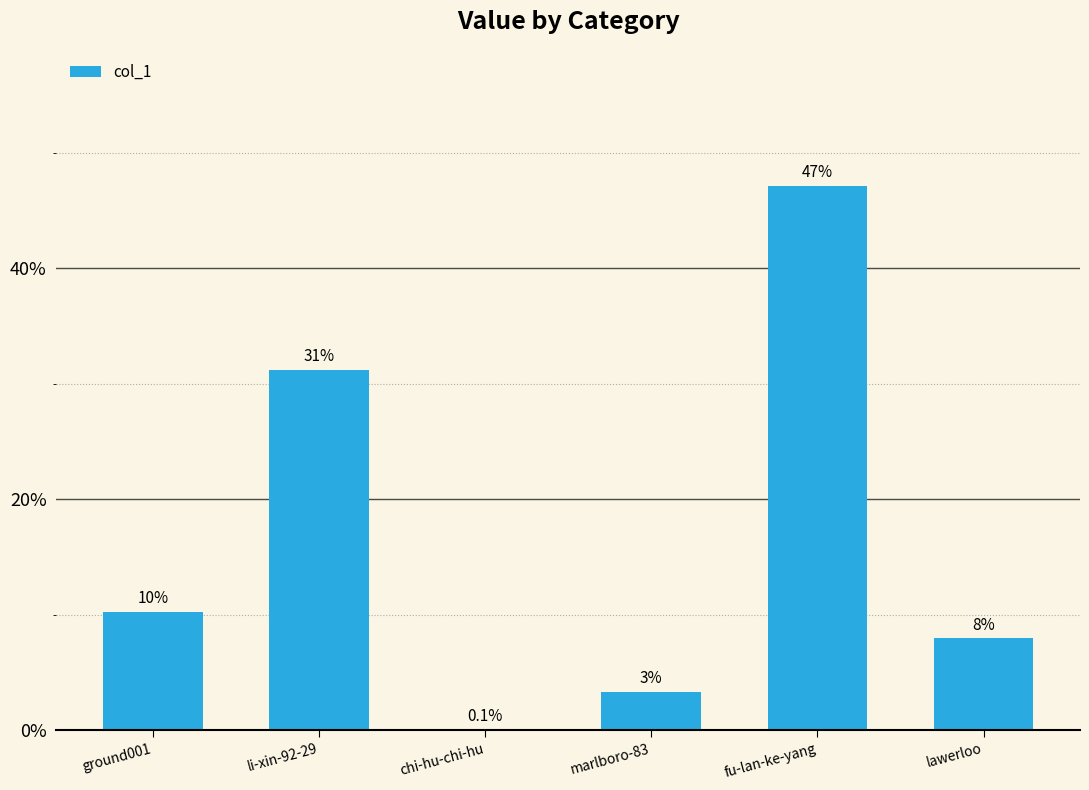

Which has a higher value, fu-lan-ke-yang or li-xin-92-29?

fu-lan-ke-yang